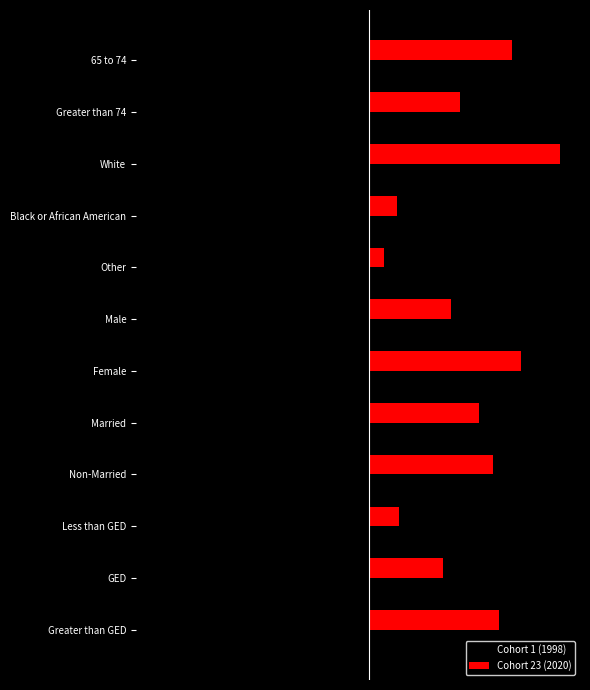

Rank the categories by Cohort 23 (2020) value from lowest to highest.

4, 3, 9, 10, 5, 1, 7, 8, 11, 0, 6, 2